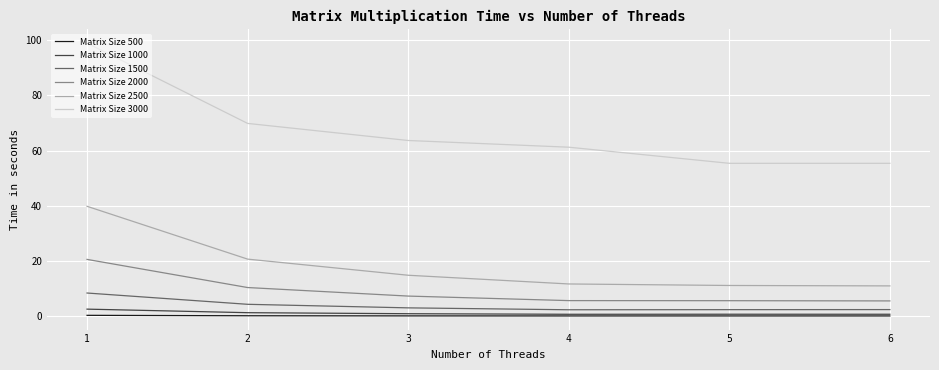

True or false: Matrix Size 3000 and Matrix Size 2500 cross at least once.

False